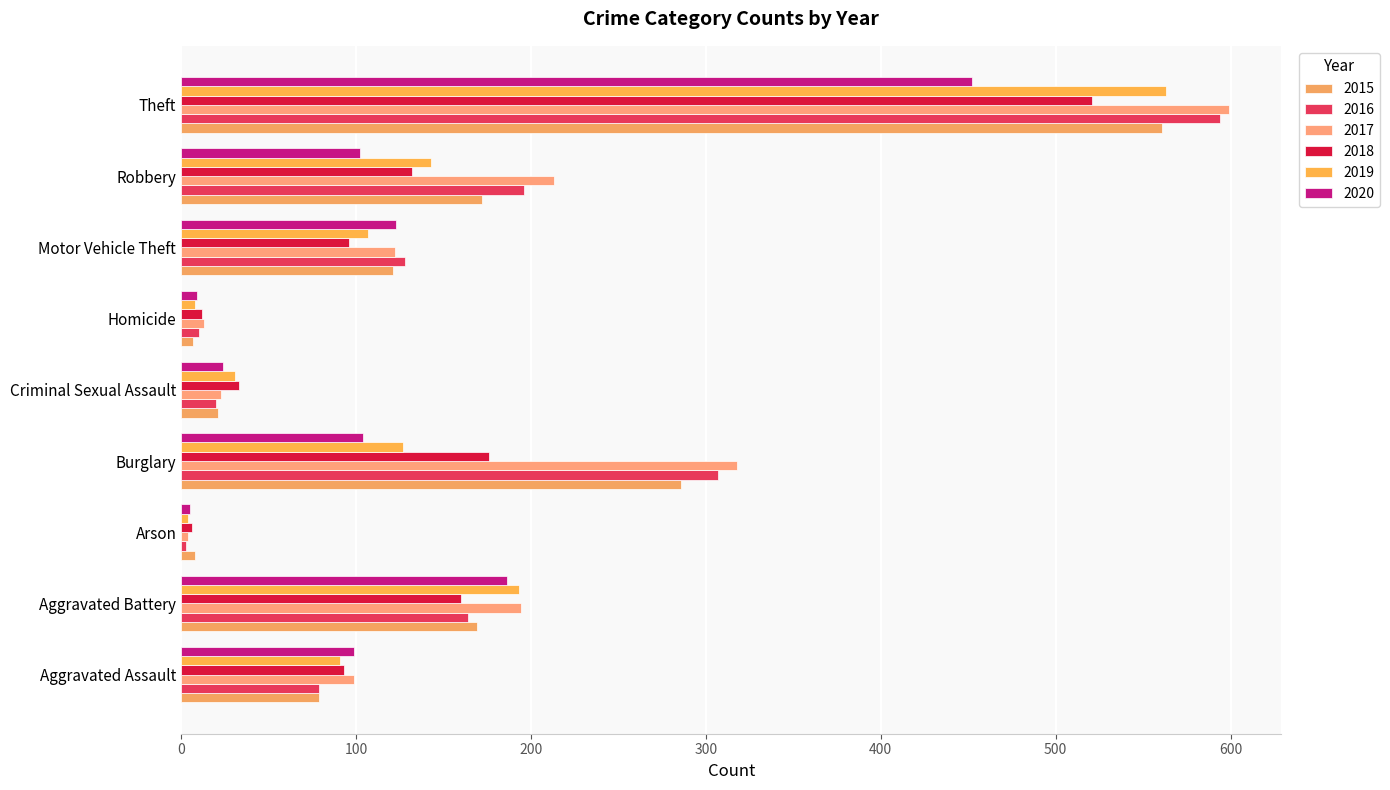

What is the maximum value shown in the chart?

599